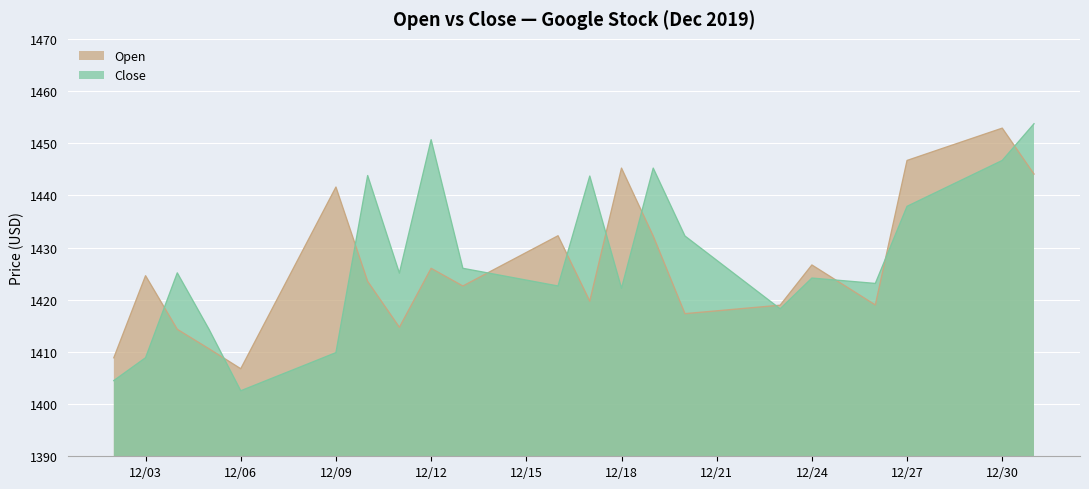

List the series in order of their peak value, lowest first.

Open, Close